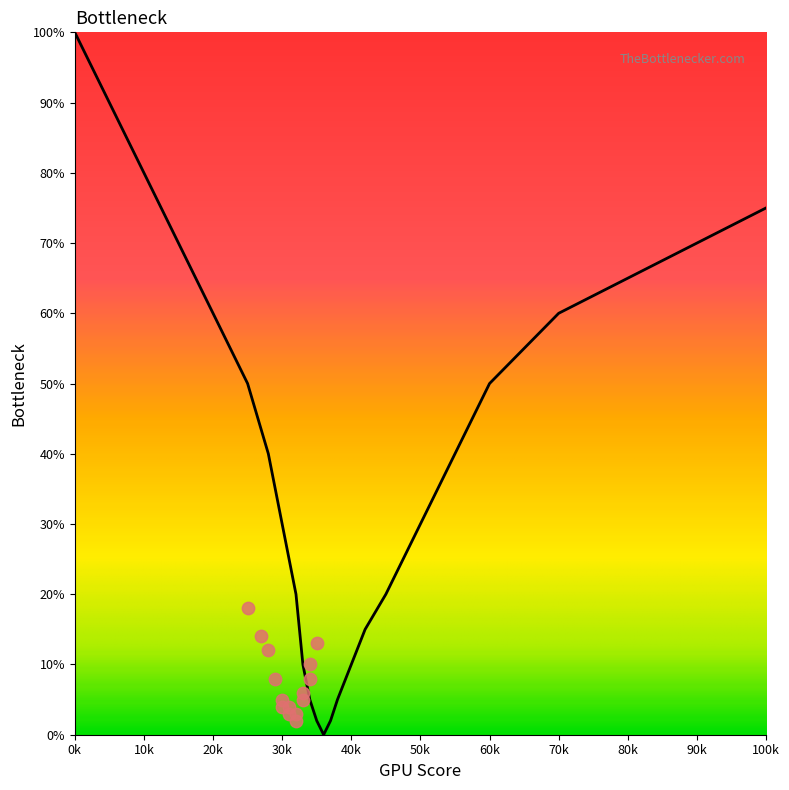

Which has a higher value, 33 or 38?

33